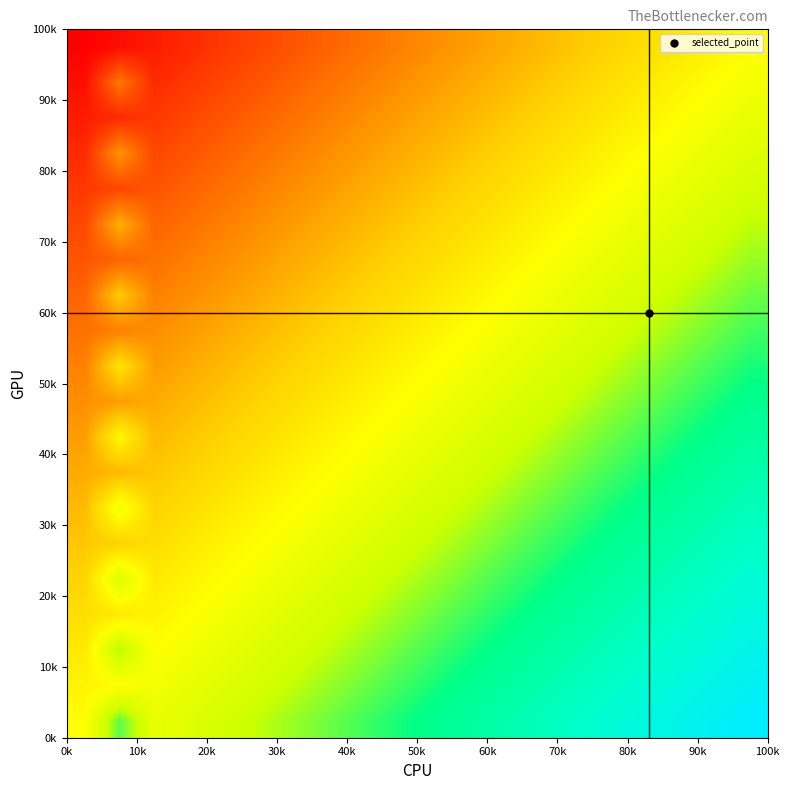

What is the maximum value shown in the chart?

10.0